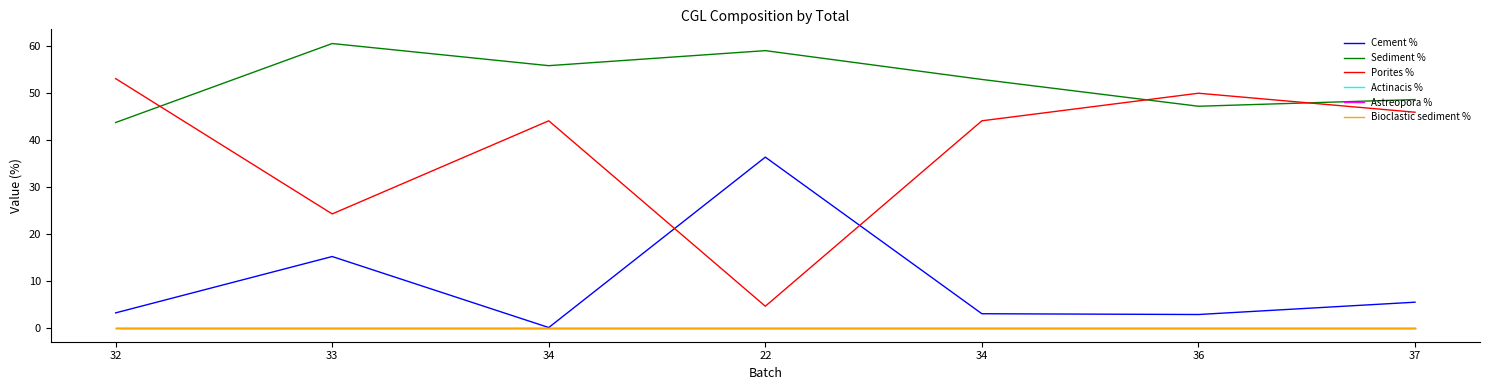

Does the chart have visible grid lines?

No